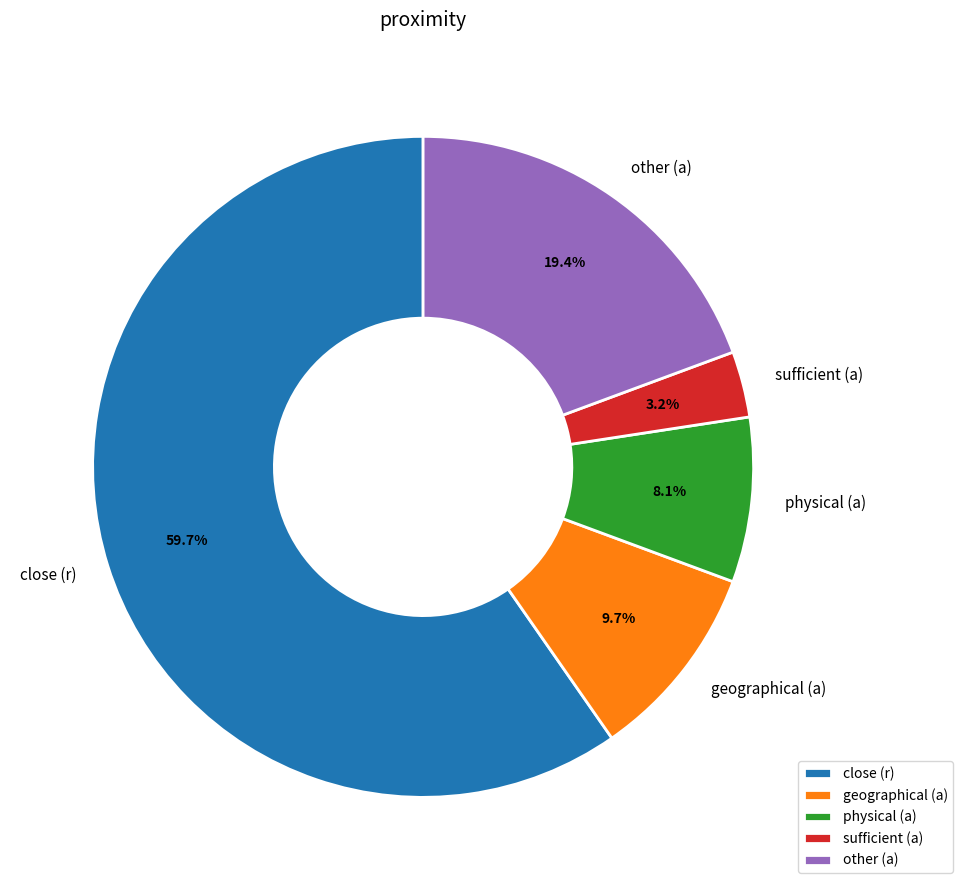

What is the majority slice?

close (r)